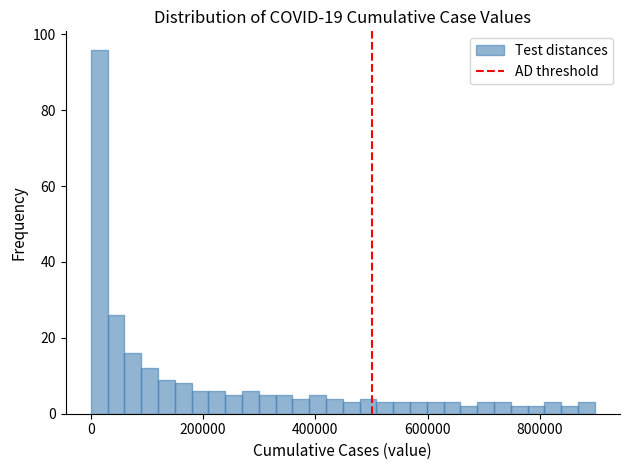

Read against the x-axis, roughly where is the centre of the tallest bar?

20000